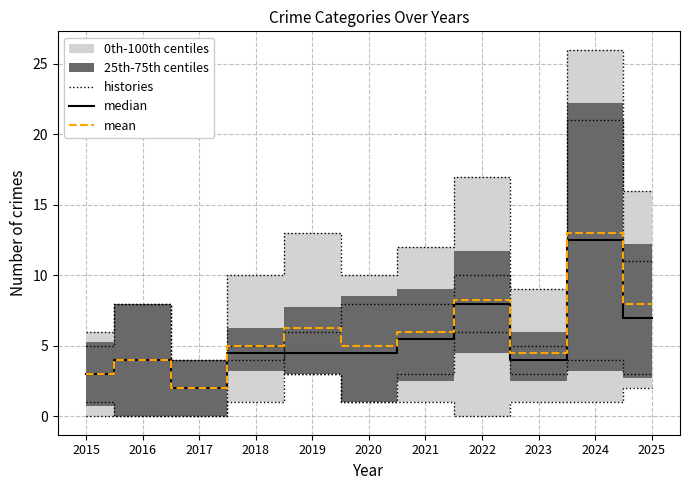

At which label does mean reach its peak?

2024